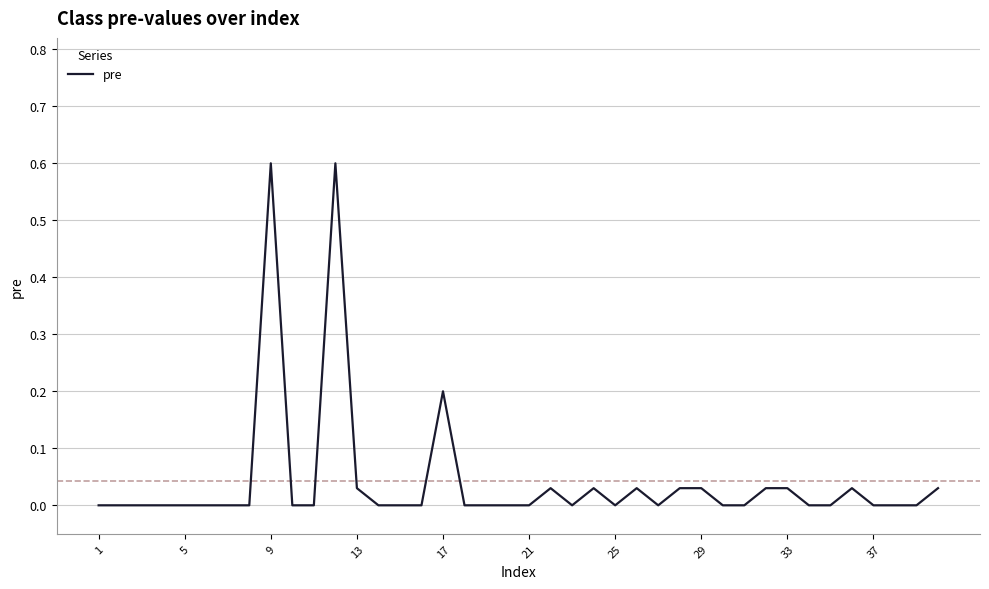

What is the greatest value displayed?

0.6